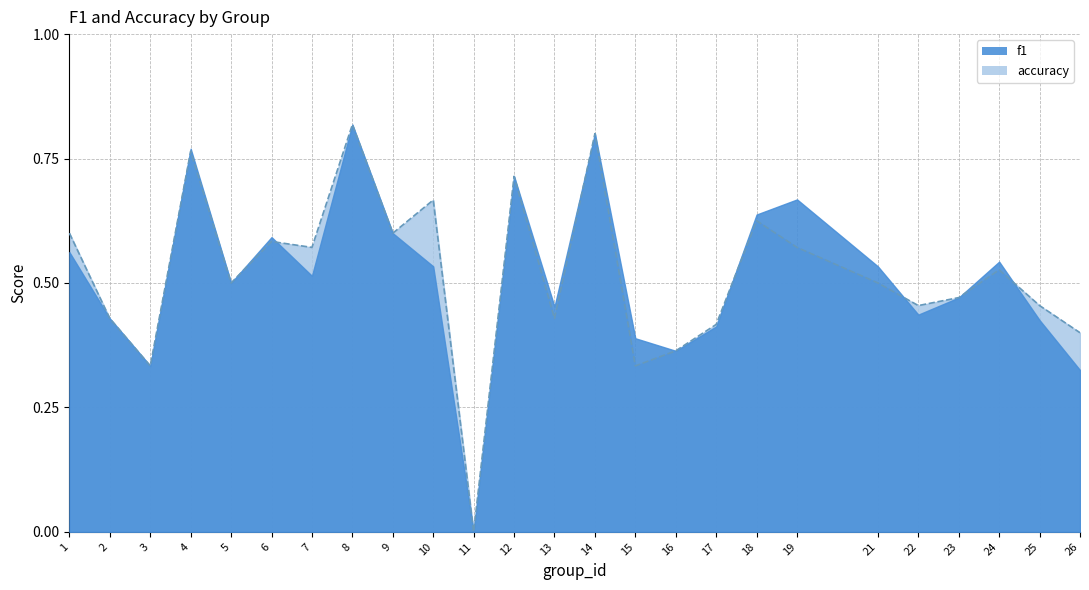

What is the value of the 3rd point from the left?

0.3